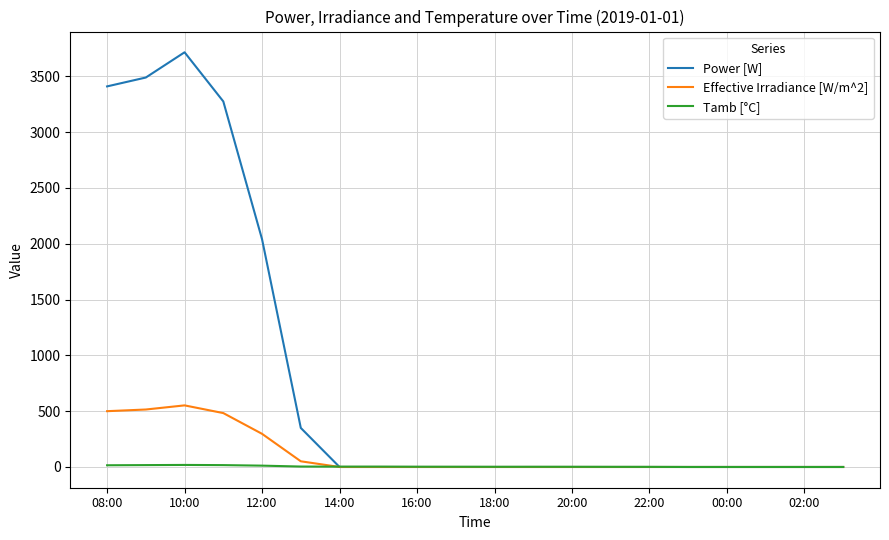

What is the difference between the maximum and minimum values in the Effective Irradiance [W/m^2] series?

552.0